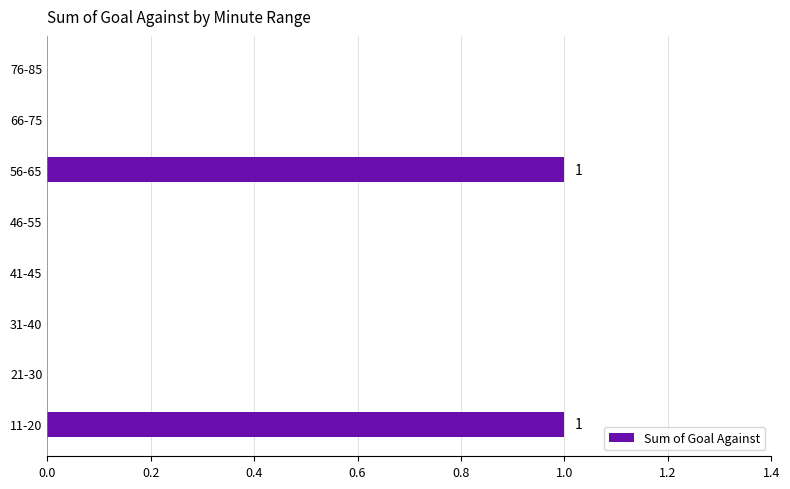

Is it true that the value at 66-75 is 0?

True